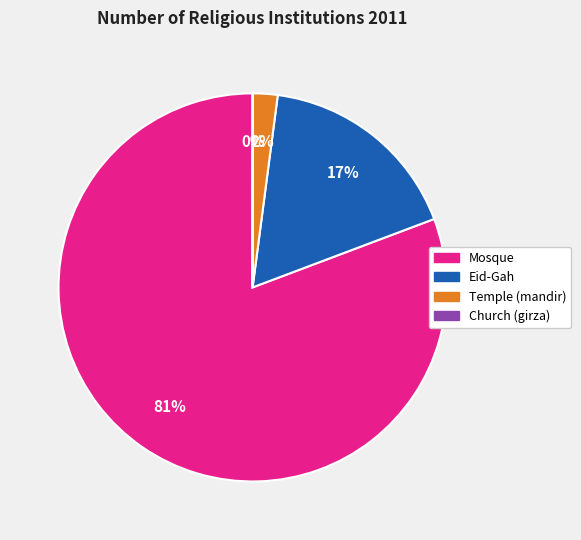

To the nearest percent, what percentage of the pie is Mosque?

81%